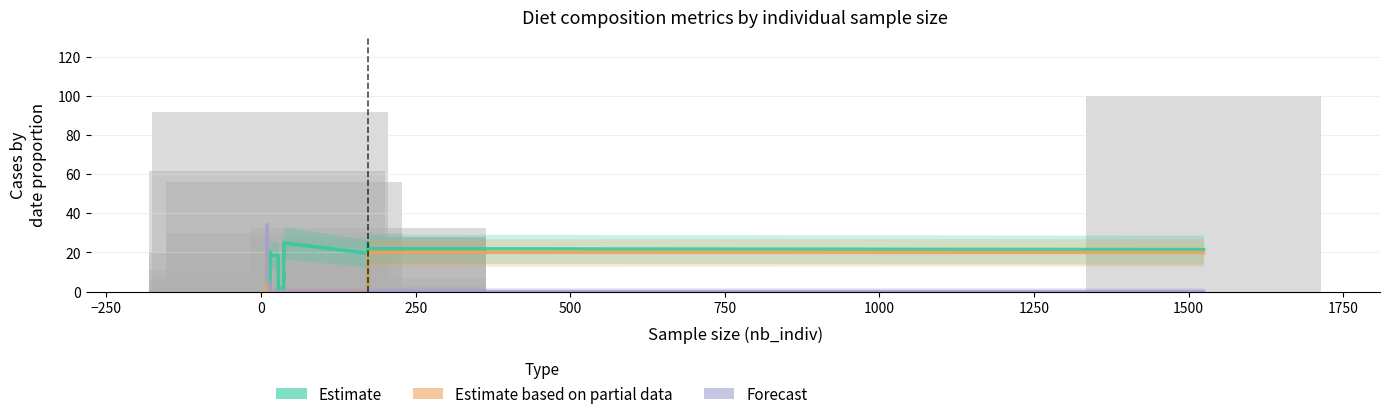

How many bars are there in each group?

3